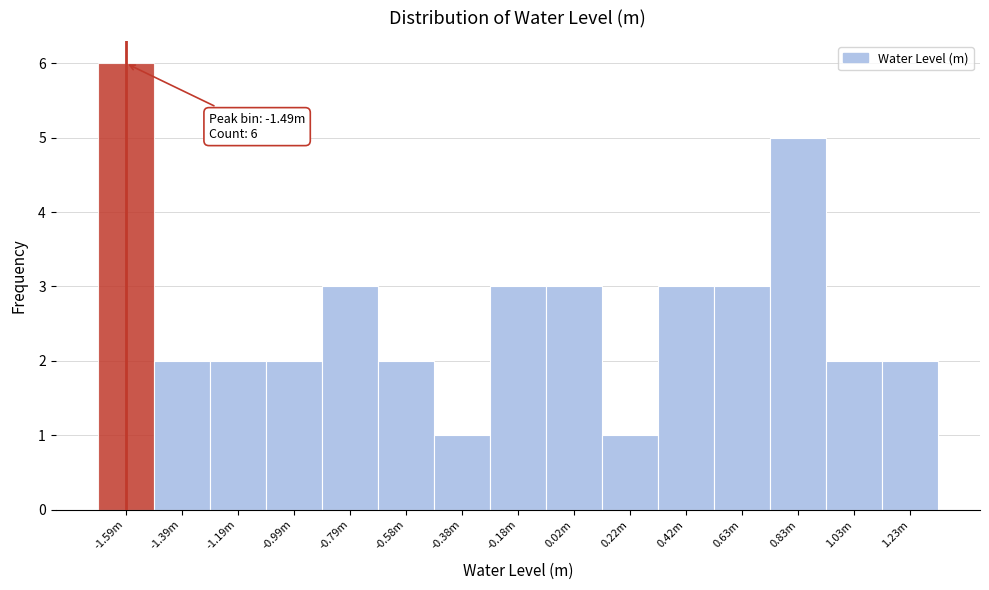

Reading left to right, transcribe all the data shown in this chart.

6	2	2	2	3	2	1	3	3	1	3	3	5	2	2